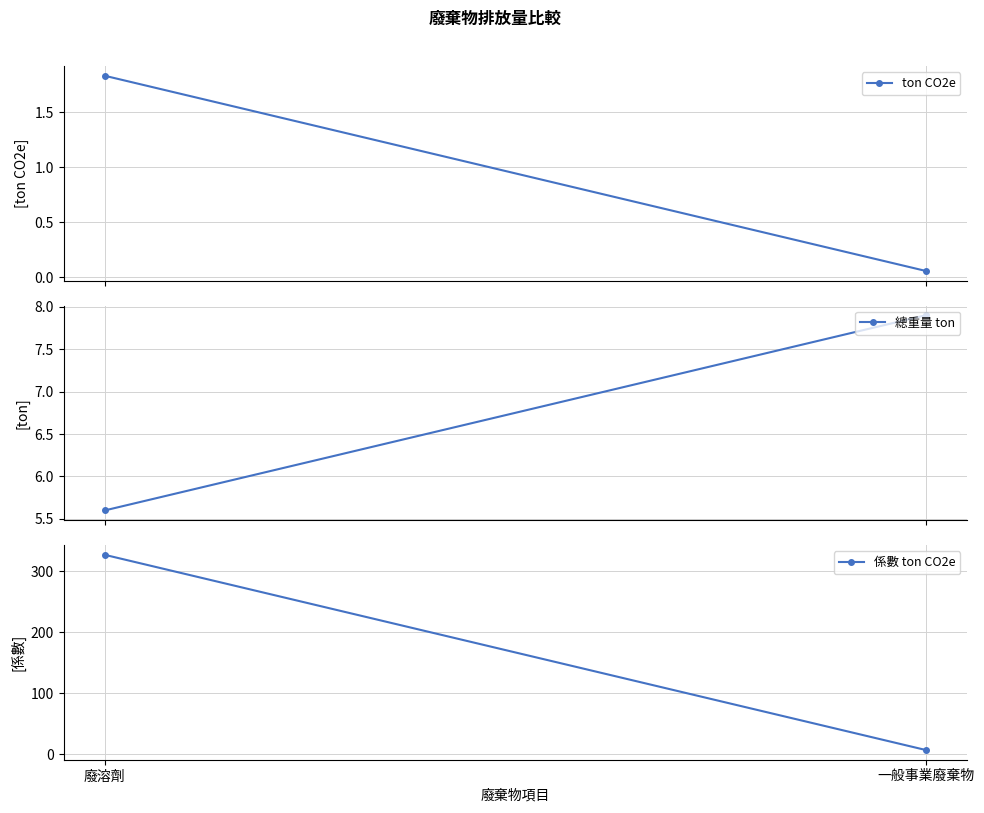

Is the value of 總重量 ton at 廢溶劑 greater than the value of ton CO2e at 廢溶劑?

Yes